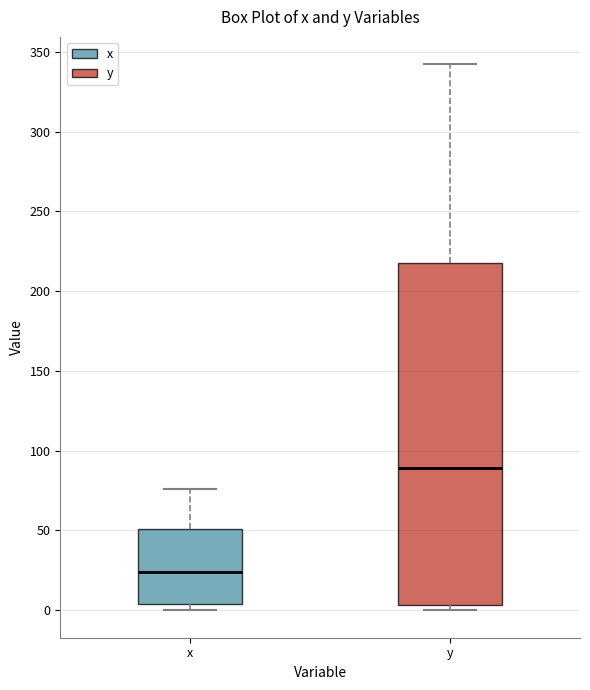

Reading left to right, transcribe this box plot: for each box, give where its median line is, the range the box spans, and where its two whiskers end, as read against the y-axis. The values are not printed on the chart, so give them approximately, as read against the axis.

x: median 25, box 5 to 50, whiskers 0 to 75
y: median 90, box 5 to 220, whiskers 0 to 340